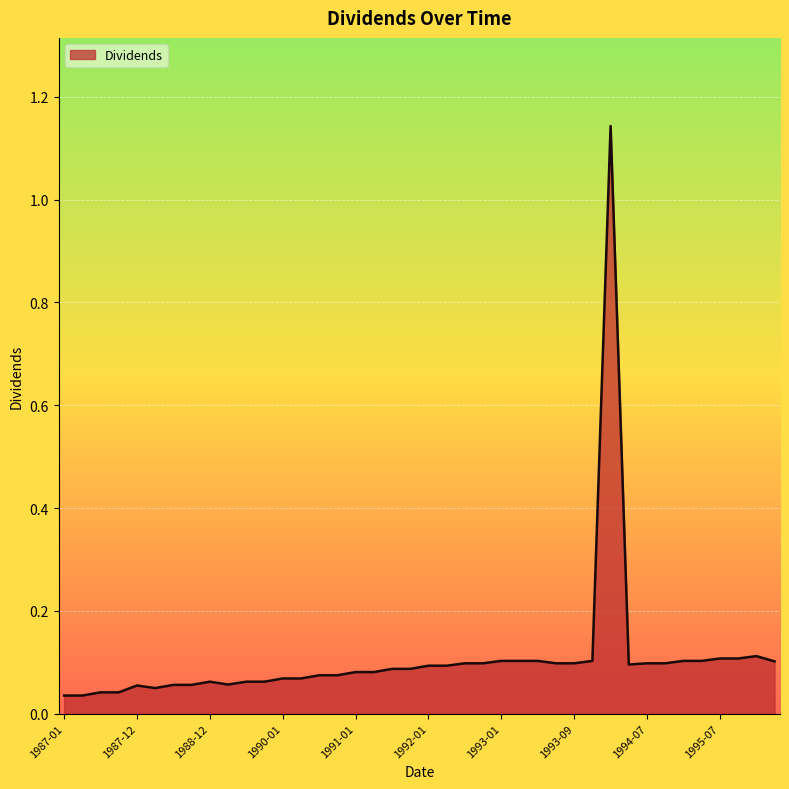

What is the maximum value shown in the chart?

1.1